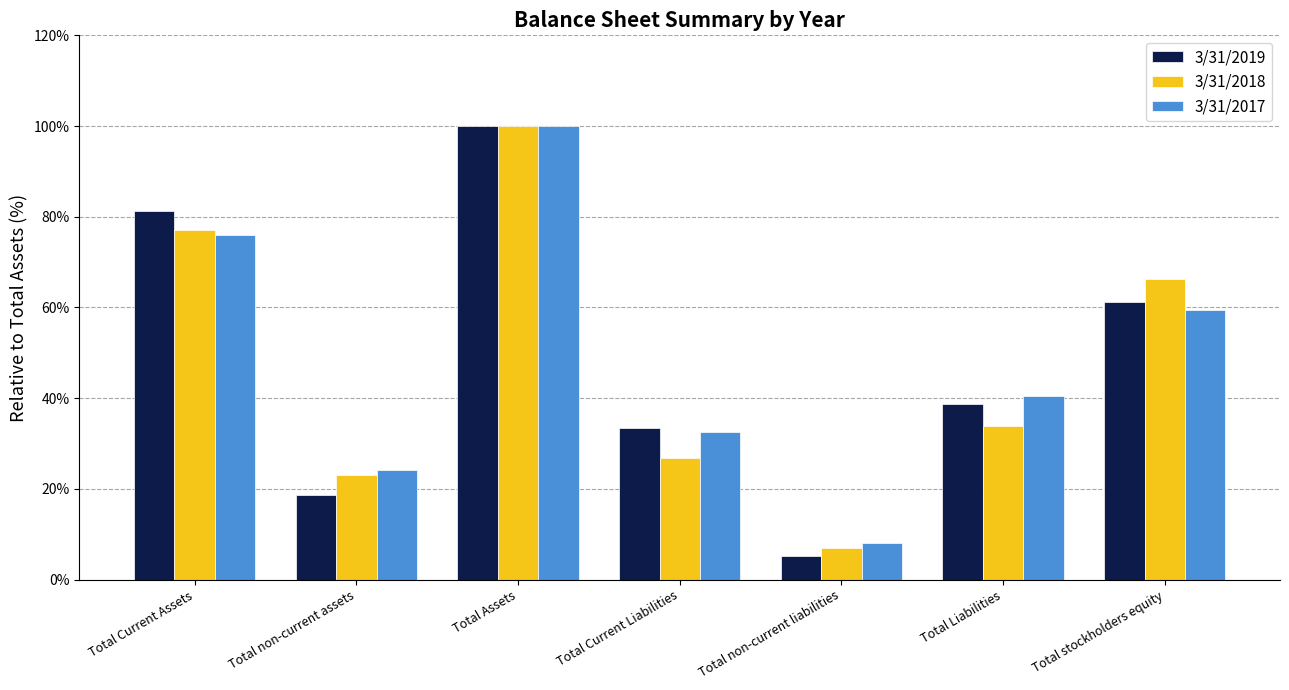

Reading left to right, list all the values displayed in this chart.

3/31/2019: Total Current Assets=81.3	Total non-current assets=18.7	Total Assets=100.0	Total Current Liabilities=33.5	Total non-current liabilities=5.3	Total Liabilities=38.7	Total stockholders equity=61.3
3/31/2018: Total Current Assets=77.0	Total non-current assets=23.0	Total Assets=100.0	Total Current Liabilities=26.8	Total non-current liabilities=7.0	Total Liabilities=33.8	Total stockholders equity=66.2
3/31/2017: Total Current Assets=75.9	Total non-current assets=24.1	Total Assets=100.0	Total Current Liabilities=32.5	Total non-current liabilities=8.0	Total Liabilities=40.5	Total stockholders equity=59.5